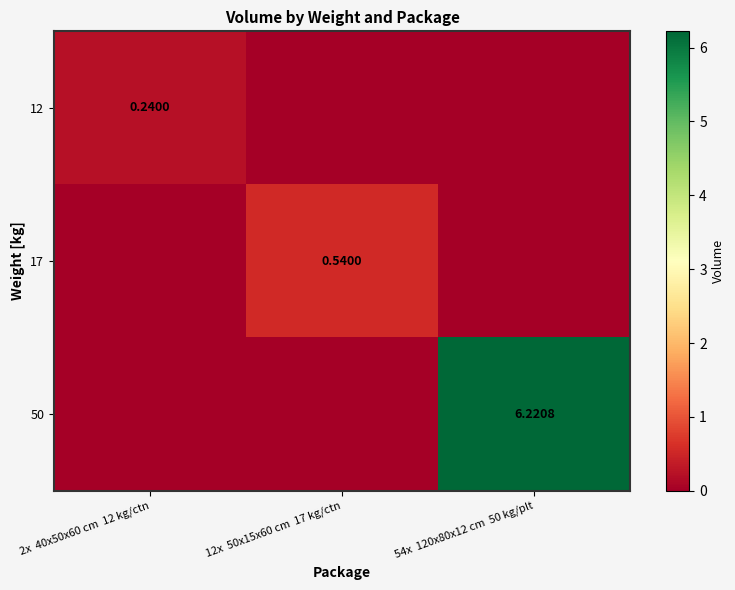

What is the highest value of the 12 series?

0.2